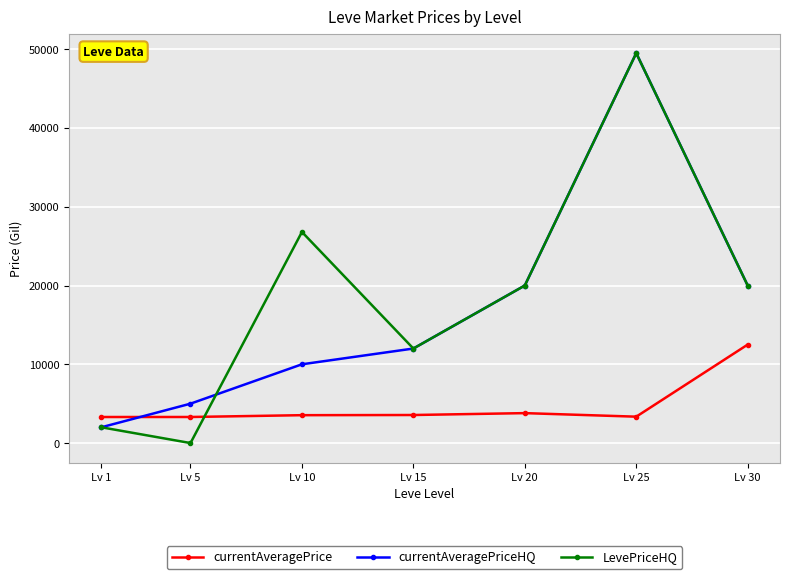

What is the total value across all series at Lv 25?

102349